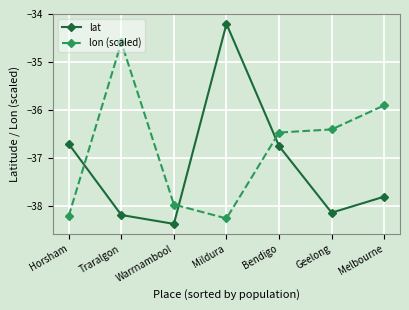

Is it true that lat equals -9.2 at Bendigo?

False